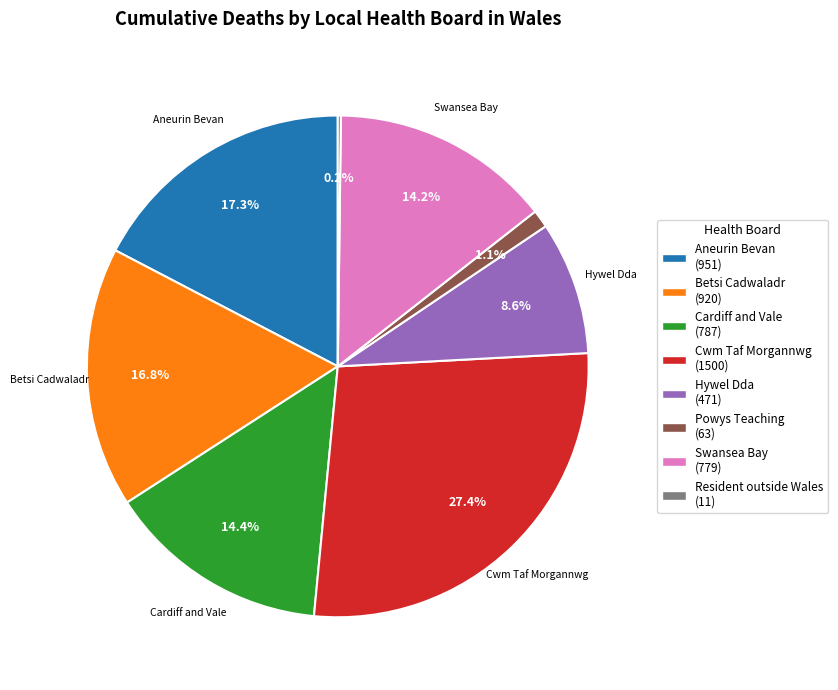

To the nearest percent, what is the difference between the largest and smallest slice percentages?

27%